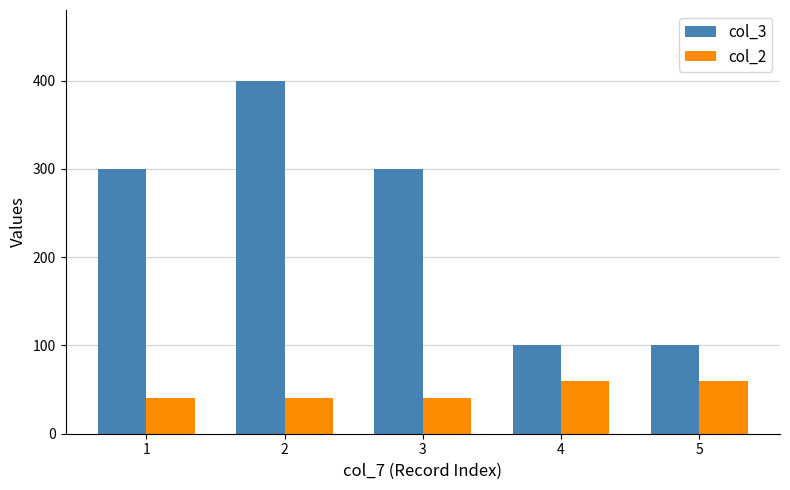

Is the value of col_2 at 5 greater than the value of col_3 at 1?

No